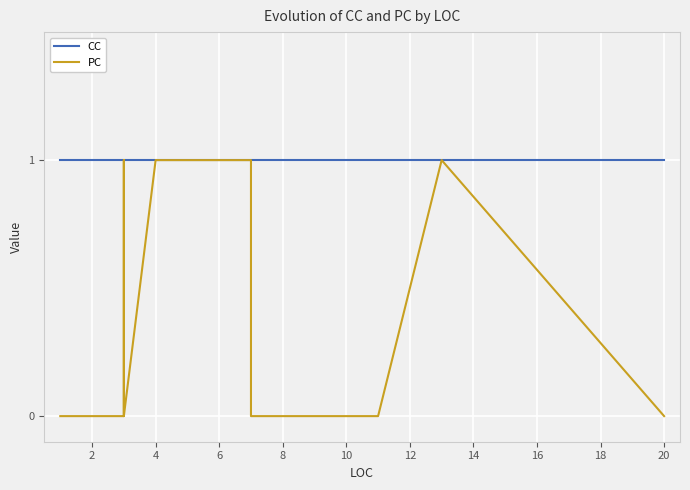

How many values in PC are above zero?

5